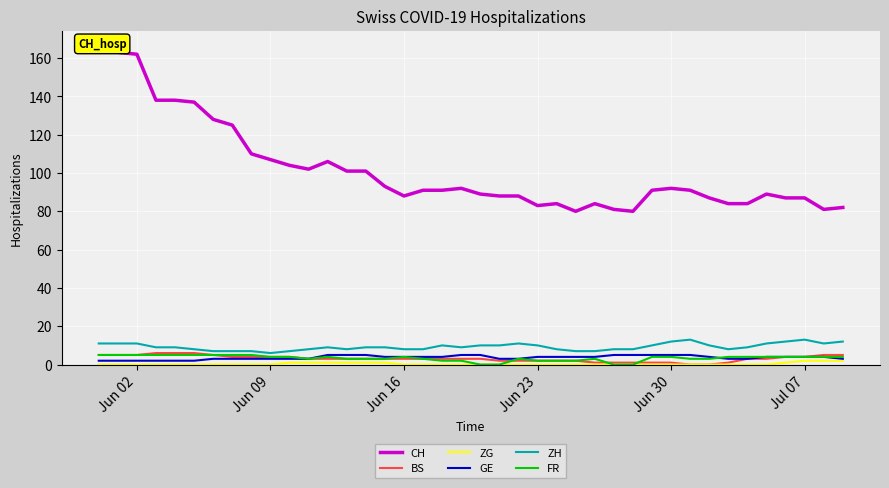

Which series has the widest spread of values?

CH